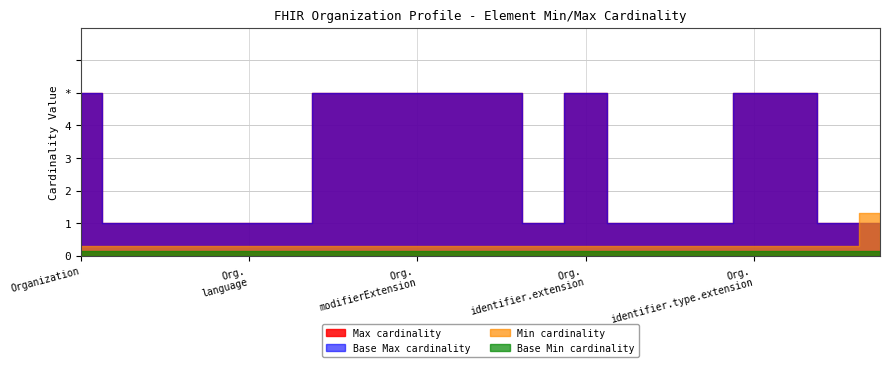

What is the value of the Base Max_numeric point at the 7th from the left?

1